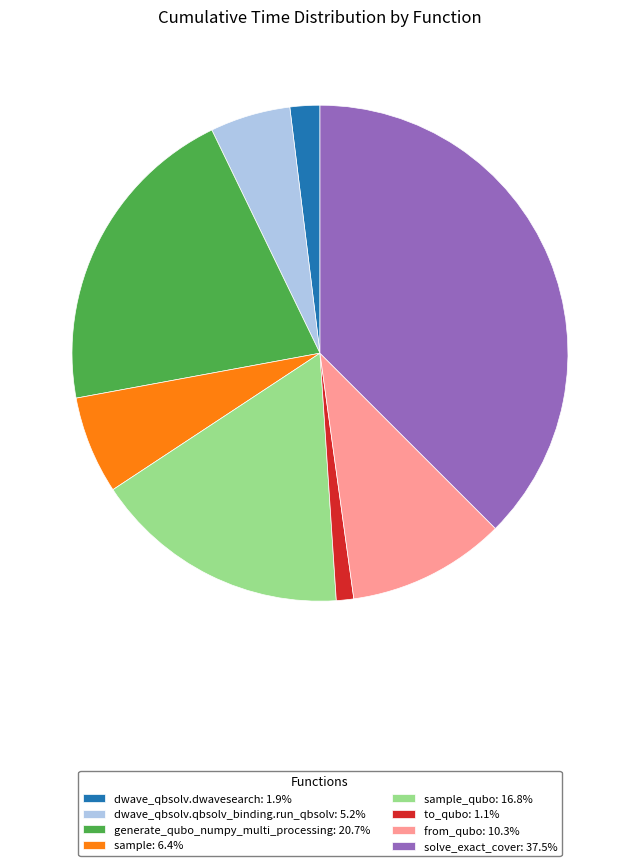

How many slices are in this pie chart?

8